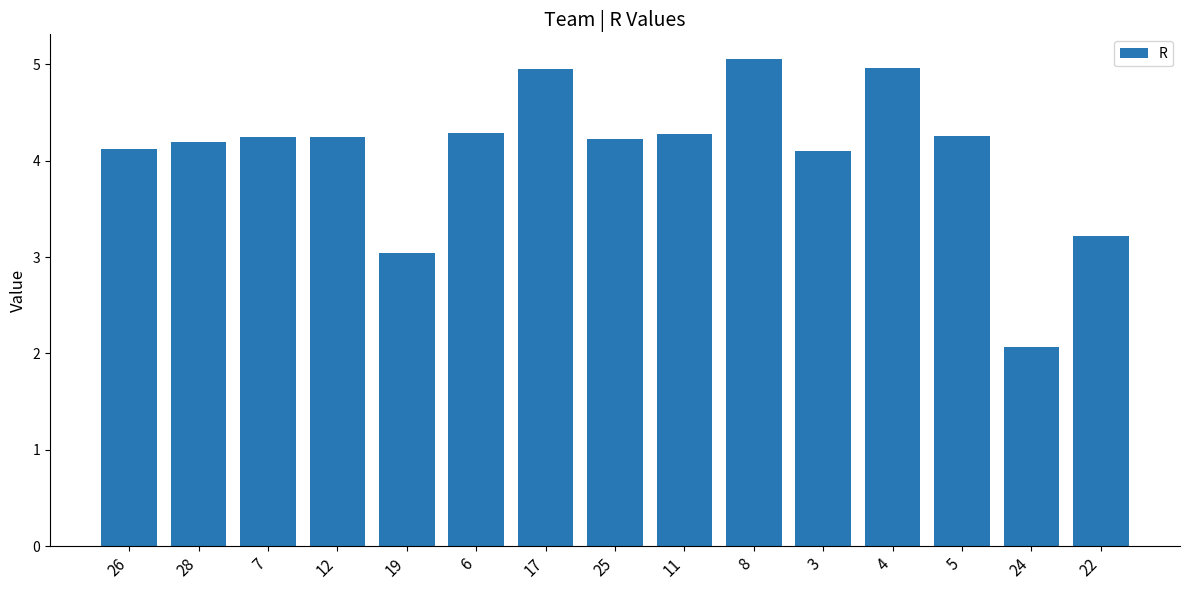

What is the sum of all values?

61.2